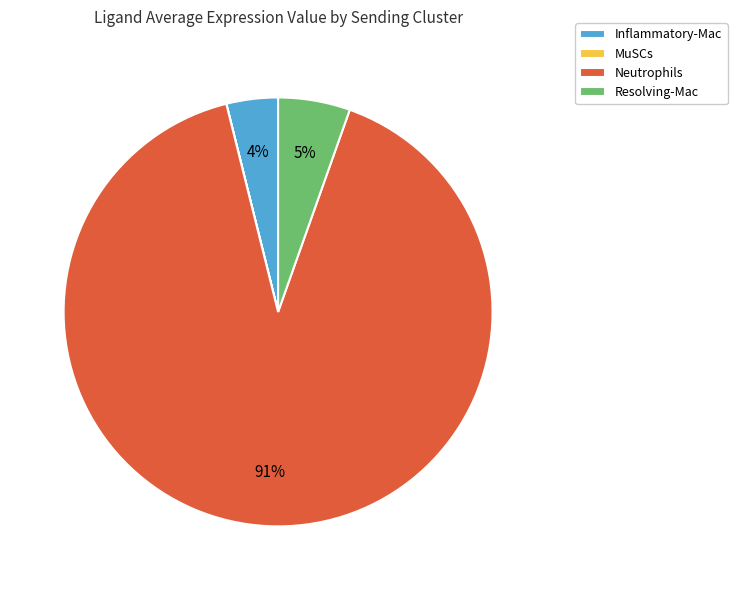

Which has a higher value, Resolving-Mac or Inflammatory-Mac?

Resolving-Mac